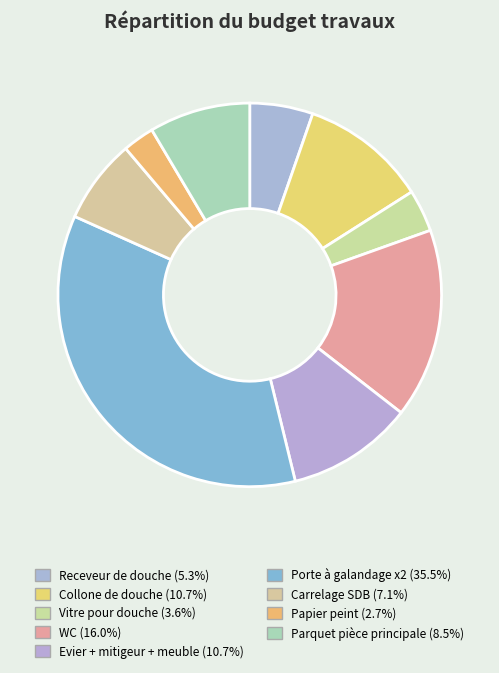

Which has a higher value, Papier peint or Collone de douche?

Collone de douche